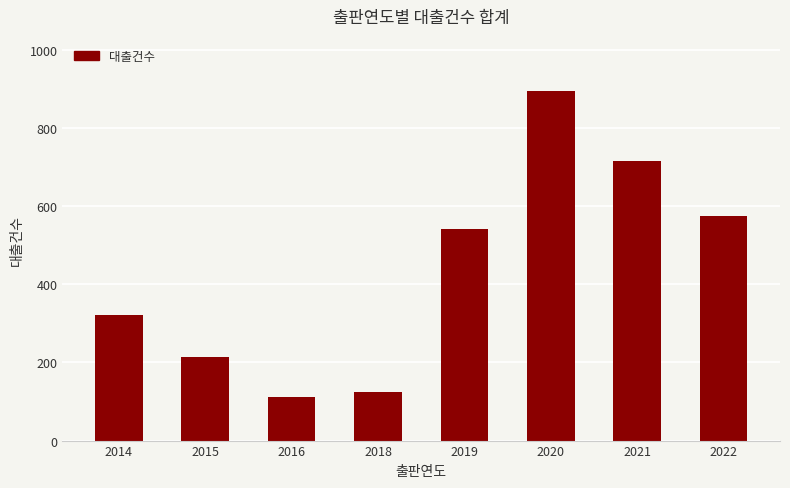

Reading left to right, what are all the values shown in this chart?

322	214	111	123	541	894	714	575